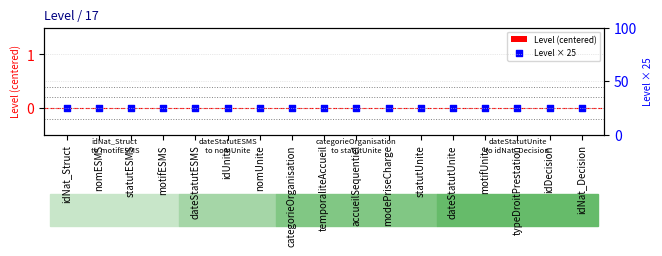

Is the value of Level (centered) at dateStatutUnite greater than the value of Level × 25 at motifUnite?

No